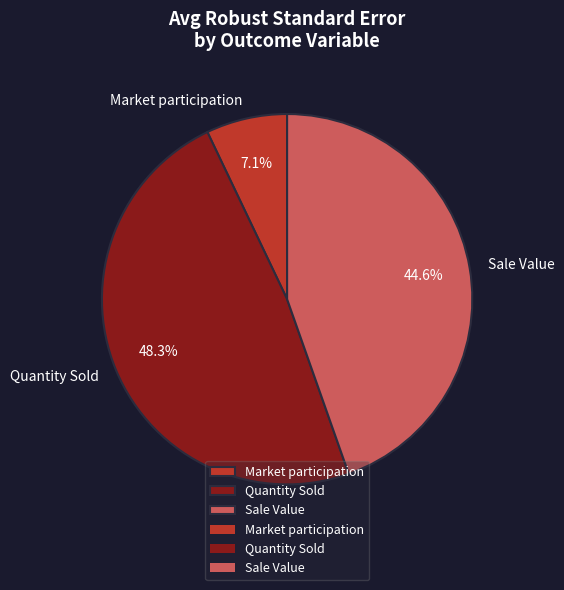

Which category has the biggest portion of the pie?

Quantity Sold